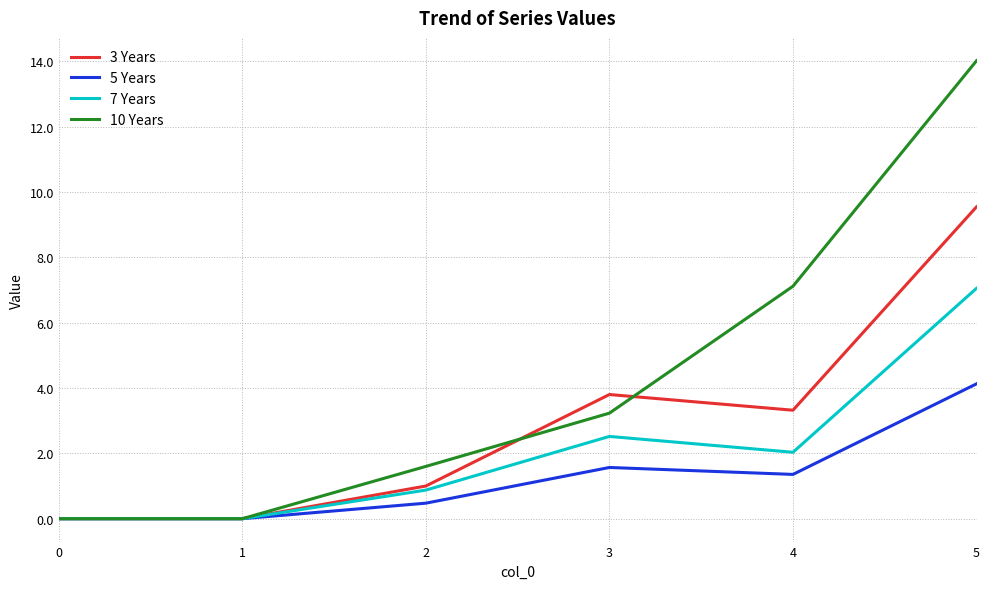

Which series has the largest total across all categories?

10 Years